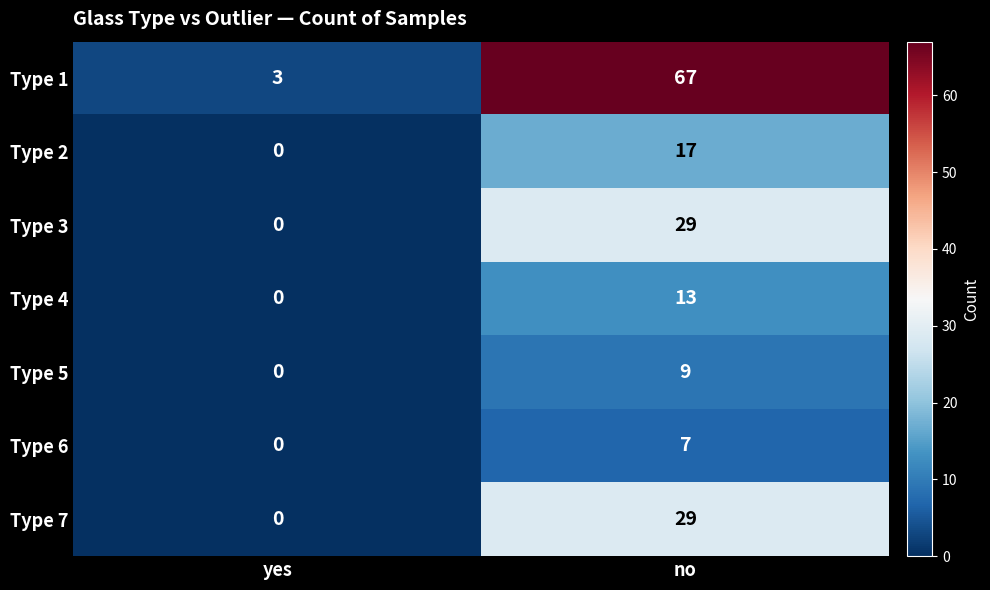

Which label corresponds to the smallest value in the chart?

yes